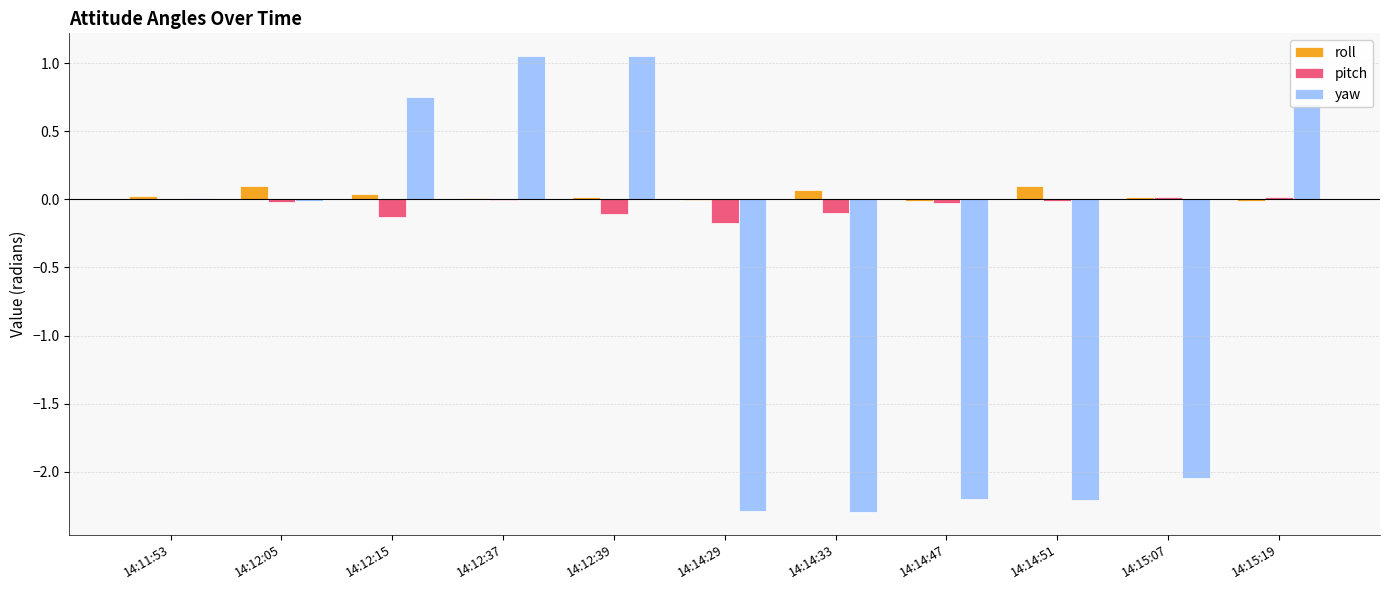

Are the bars horizontal?

No